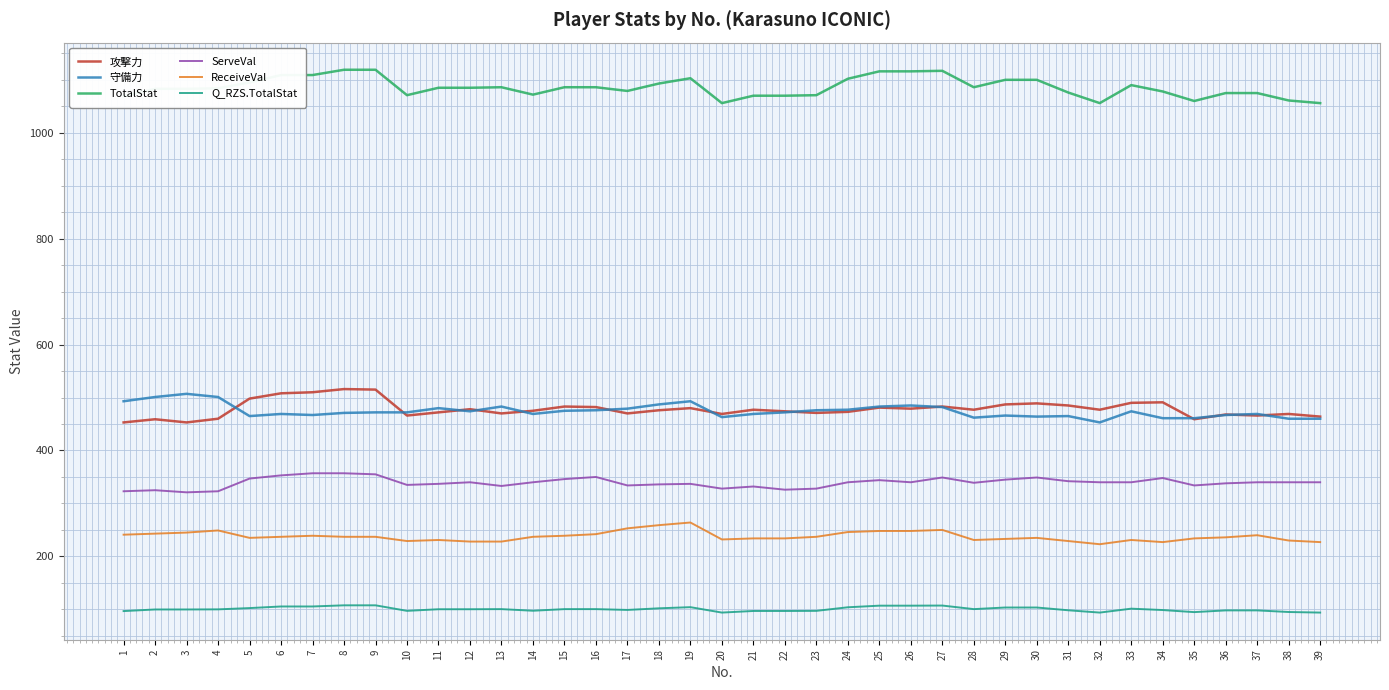

Is the value of 守備力 at 21 greater than the value of ReceiveVal at 15?

Yes